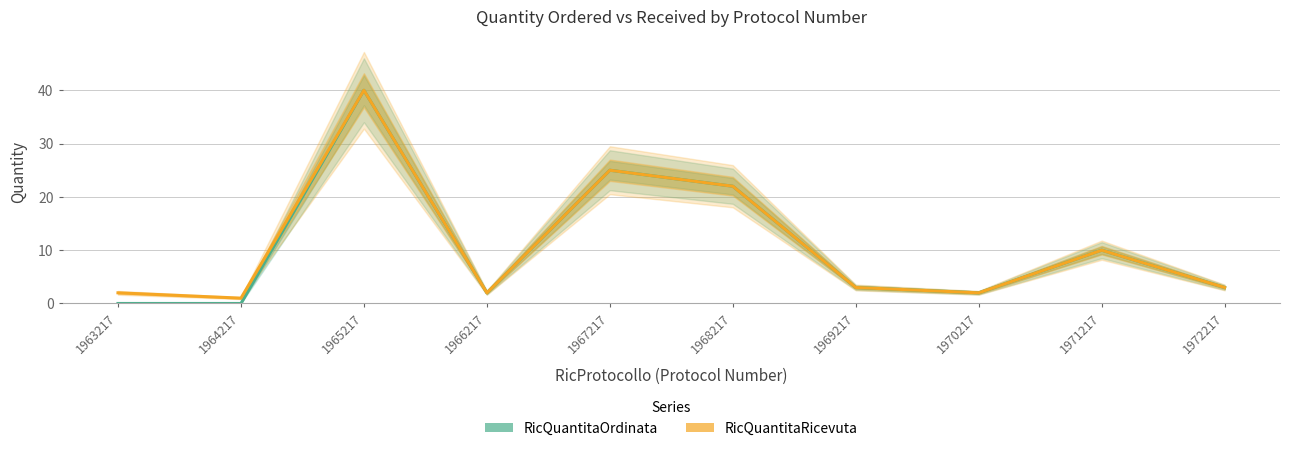

What is the value of the RicQuantitaRicevuta point at the 5th from the left?

25